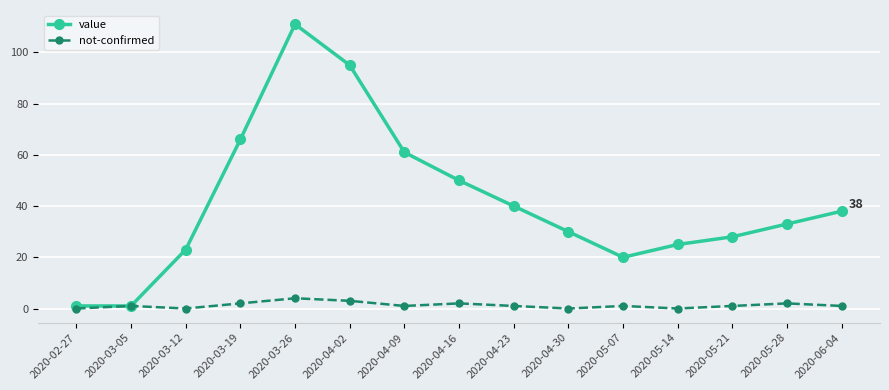

True or false: not-confirmed has a value of 0 at 2020-05-14.

True